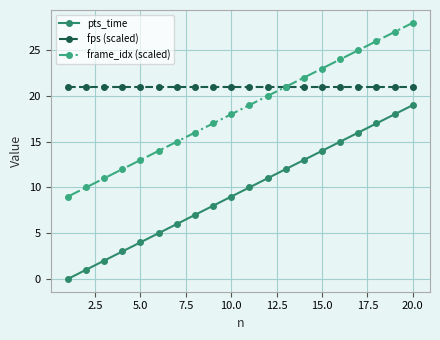

How many lines are shown in the chart?

3